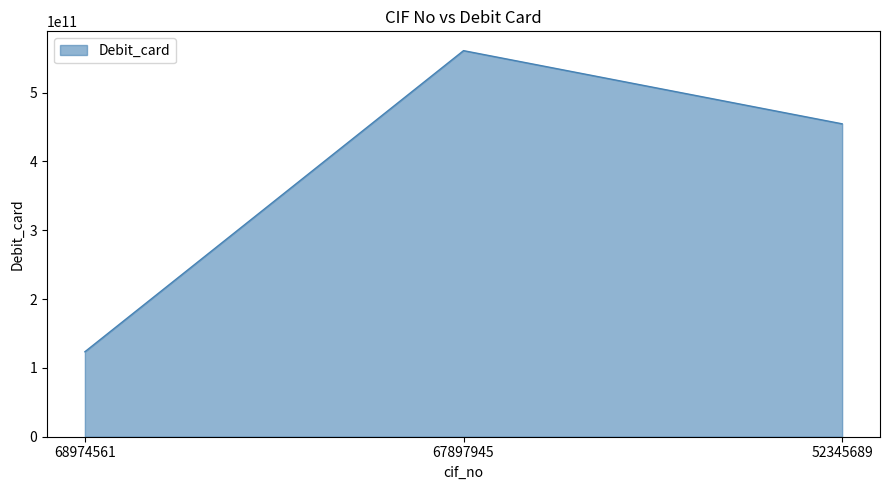

Rank the categories by value from highest to lowest.

67897945, 52345689, 68974561